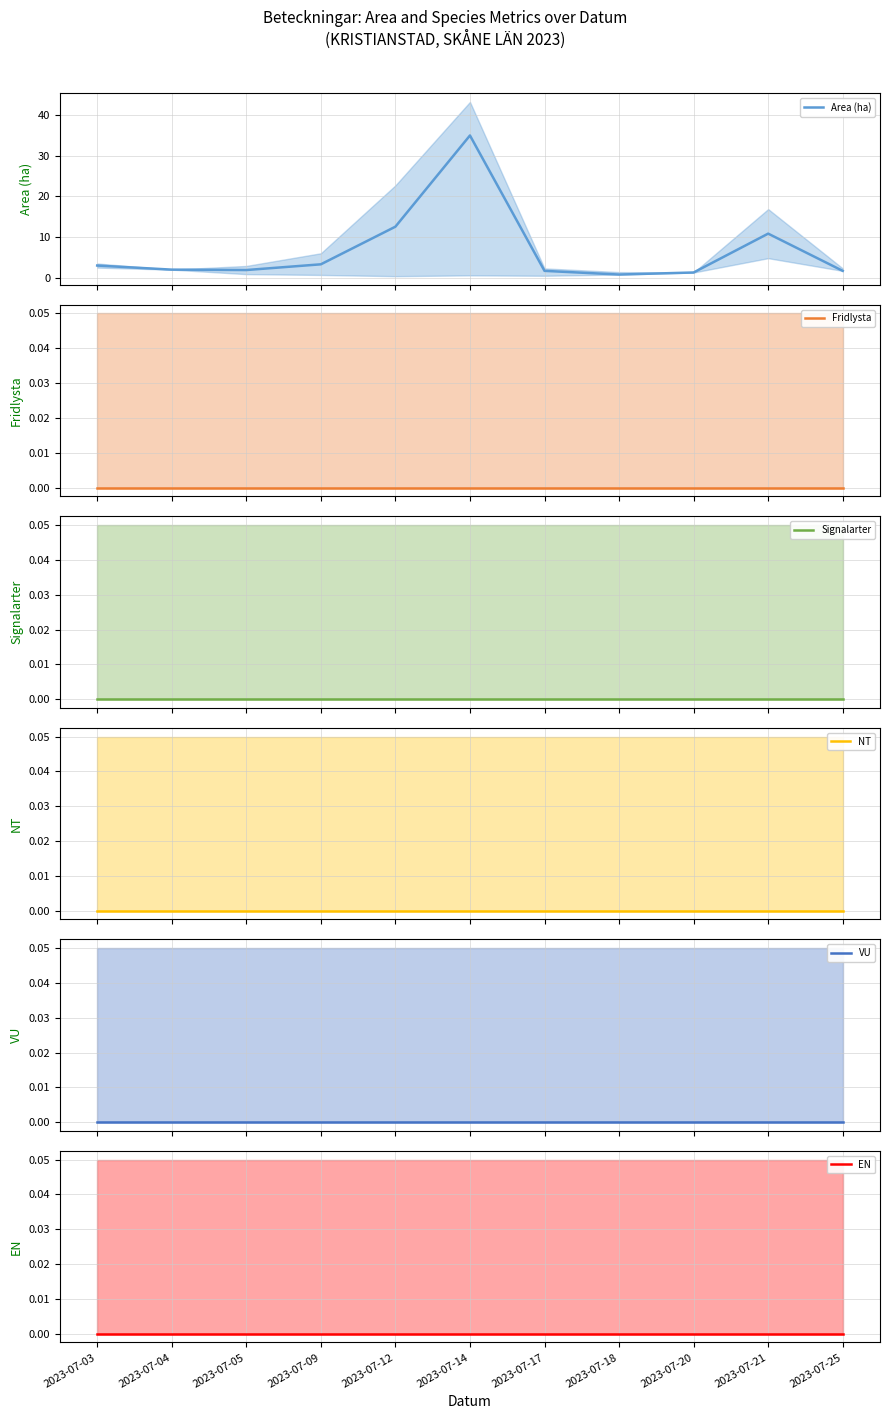

Reading right to left, what are all the values shown in this chart?

Area (ha): 2023-07-25=1.8	2023-07-21=10.9	2023-07-20=1.4	2023-07-18=0.9	2023-07-17=1.8	2023-07-14=34.9	2023-07-12=12.6	2023-07-09=3.4	2023-07-05=2.0	2023-07-04=2.1	2023-07-03=3.1
Fridlysta: 2023-07-25=0.0	2023-07-21=0.0	2023-07-20=0.0	2023-07-18=0.0	2023-07-17=0.0	2023-07-14=0.0	2023-07-12=0.0	2023-07-09=0.0	2023-07-05=0.0	2023-07-04=0.0	2023-07-03=0.0
Signalarter: 2023-07-25=0.0	2023-07-21=0.0	2023-07-20=0.0	2023-07-18=0.0	2023-07-17=0.0	2023-07-14=0.0	2023-07-12=0.0	2023-07-09=0.0	2023-07-05=0.0	2023-07-04=0.0	2023-07-03=0.0
NT: 2023-07-25=0.0	2023-07-21=0.0	2023-07-20=0.0	2023-07-18=0.0	2023-07-17=0.0	2023-07-14=0.0	2023-07-12=0.0	2023-07-09=0.0	2023-07-05=0.0	2023-07-04=0.0	2023-07-03=0.0
VU: 2023-07-25=0.0	2023-07-21=0.0	2023-07-20=0.0	2023-07-18=0.0	2023-07-17=0.0	2023-07-14=0.0	2023-07-12=0.0	2023-07-09=0.0	2023-07-05=0.0	2023-07-04=0.0	2023-07-03=0.0
EN: 2023-07-25=0.0	2023-07-21=0.0	2023-07-20=0.0	2023-07-18=0.0	2023-07-17=0.0	2023-07-14=0.0	2023-07-12=0.0	2023-07-09=0.0	2023-07-05=0.0	2023-07-04=0.0	2023-07-03=0.0